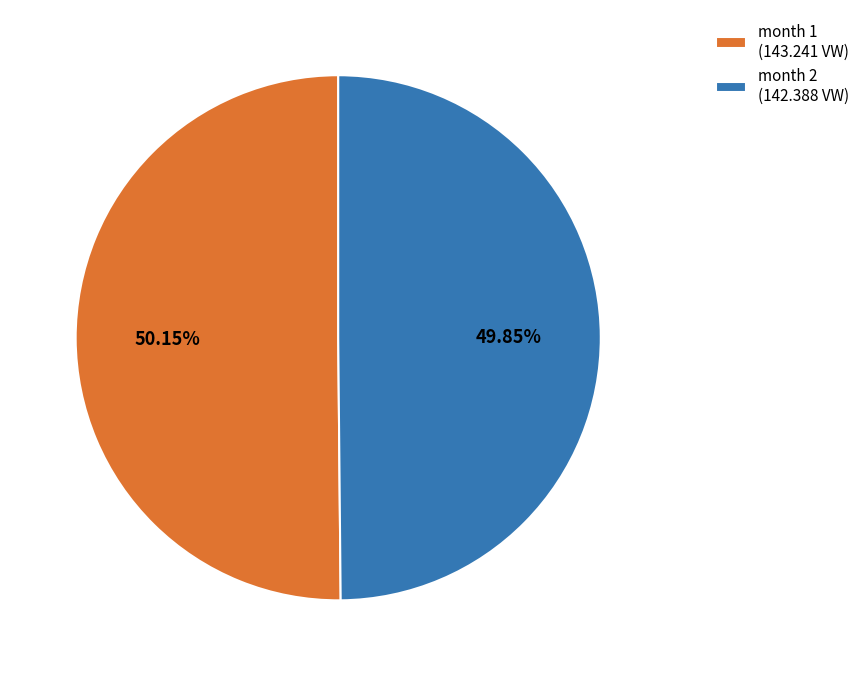

Is the sum of month 1 (143.241 VW) and month 2 (142.388 VW) greater than half?

Yes